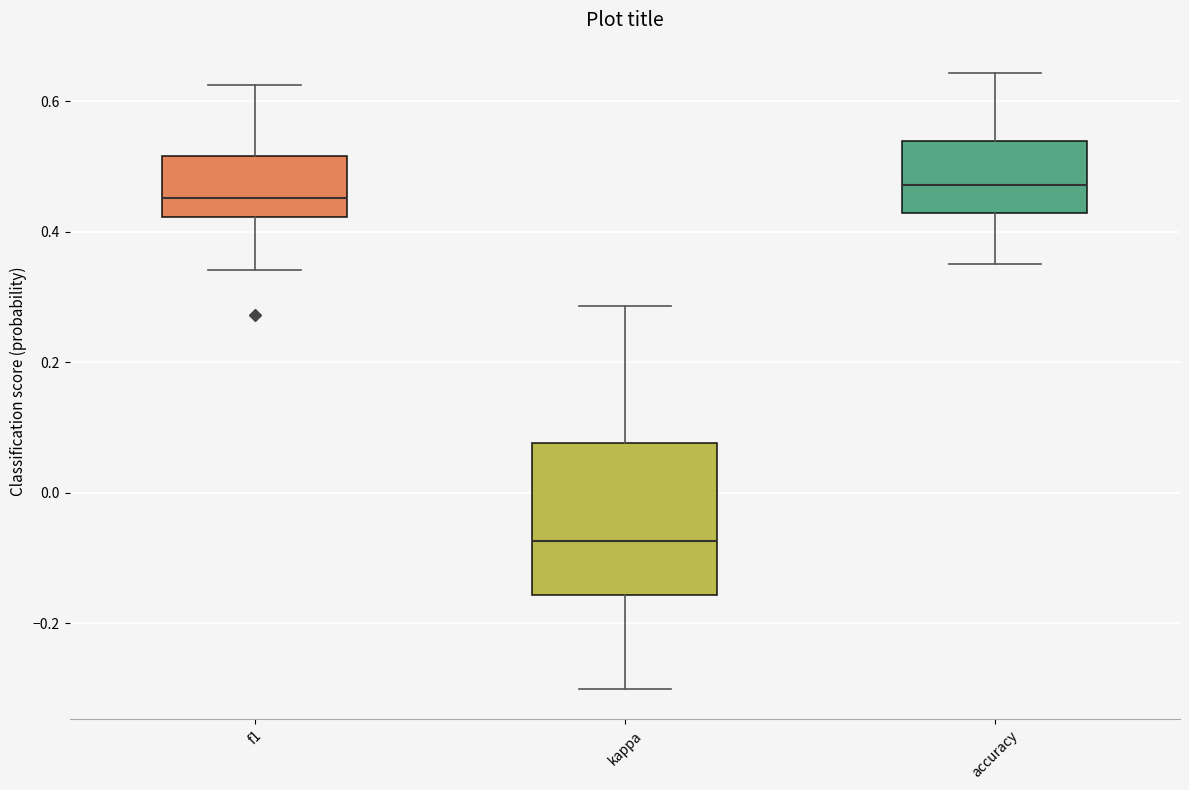

Where is the upper edge of the box for kappa on the y-axis? The values are not printed on the chart, so give them approximately, as read against the axis.

0.08